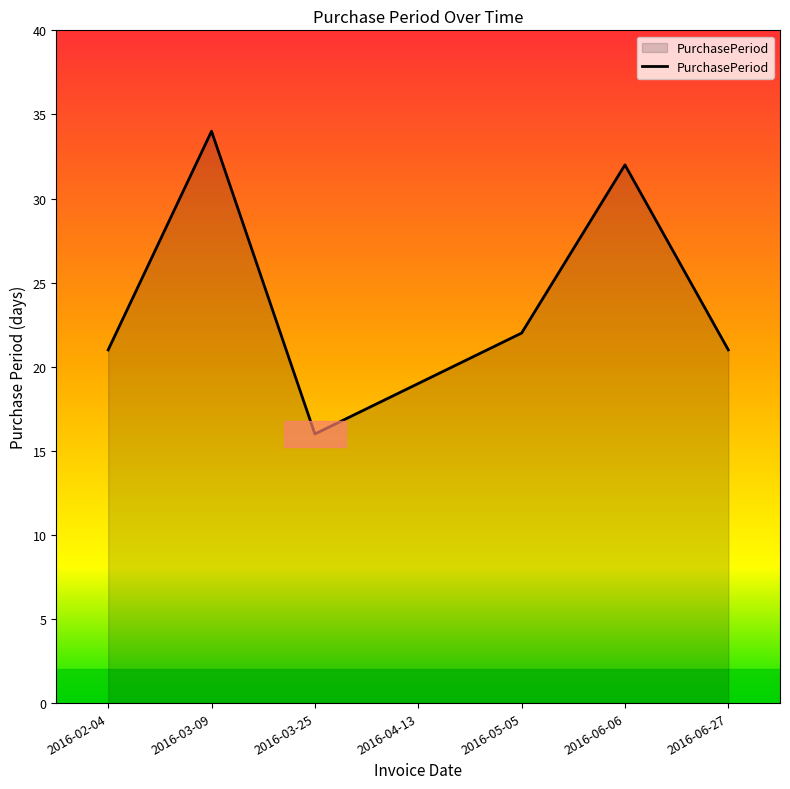

The chart shows a value of 19 at 2016-04-13. True or false?

True